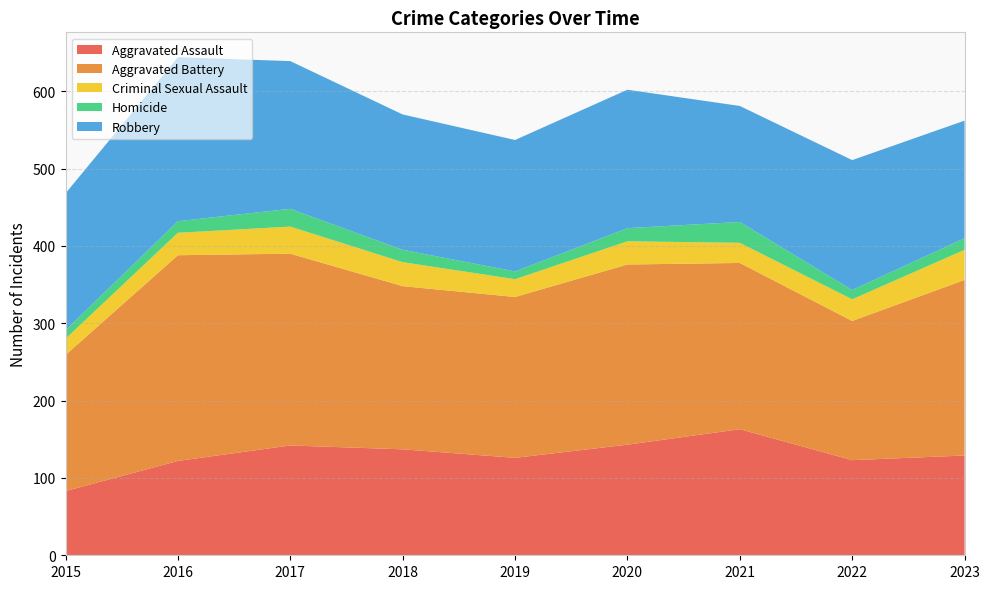

Reading left to right, what are all the values shown in this chart?

Aggravated Assault: 83	122	142	137	126	143	163	123	129
Aggravated Battery: 176	266	248	211	208	233	215	180	227
Criminal Sexual Assault: 21	29	35	31	23	30	26	28	39
Homicide: 11	15	23	16	10	17	27	12	15
Robbery: 177	212	191	175	170	179	150	168	152